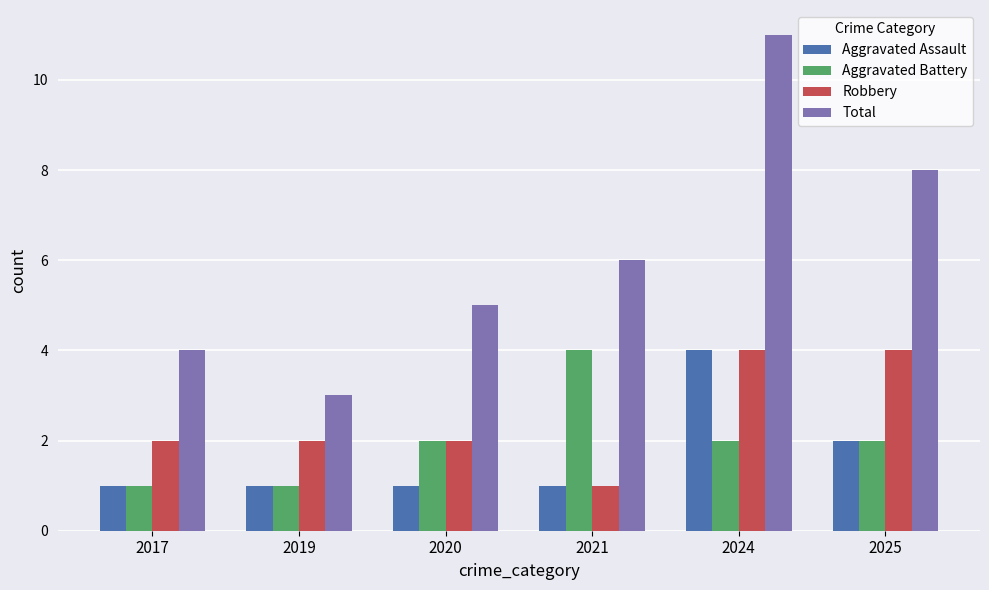

Which series has the largest range (max minus min)?

Total